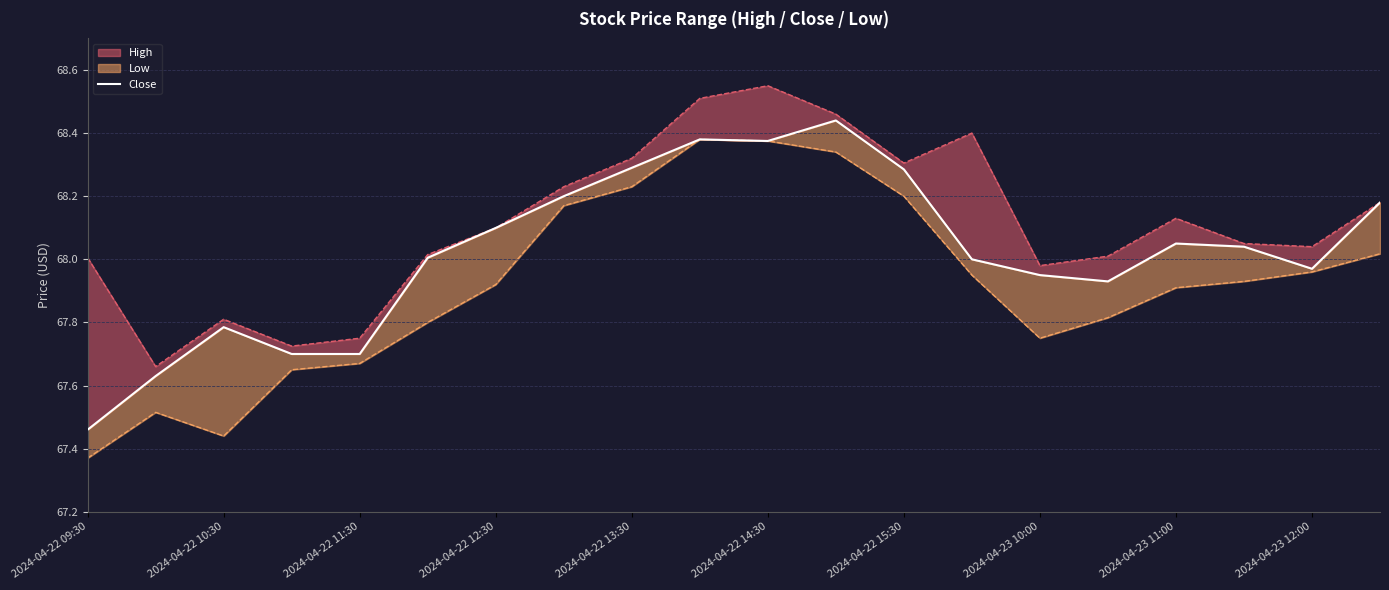

The value at 2024-04-22 15:30 is 104.7. True or false?

False